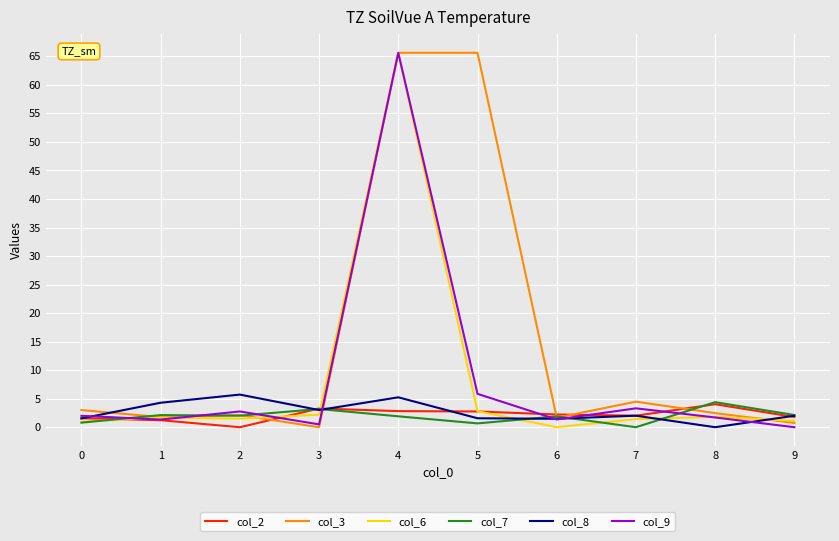

Which category has the lowest value in the col_8 series?

8